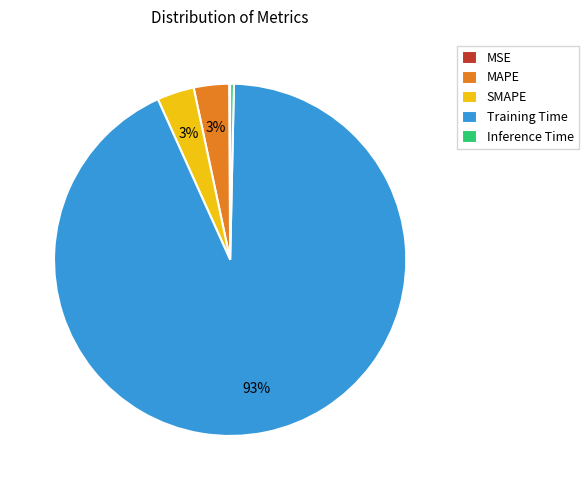

The SMAPE slice represents 3% of the pie. True or false?

True